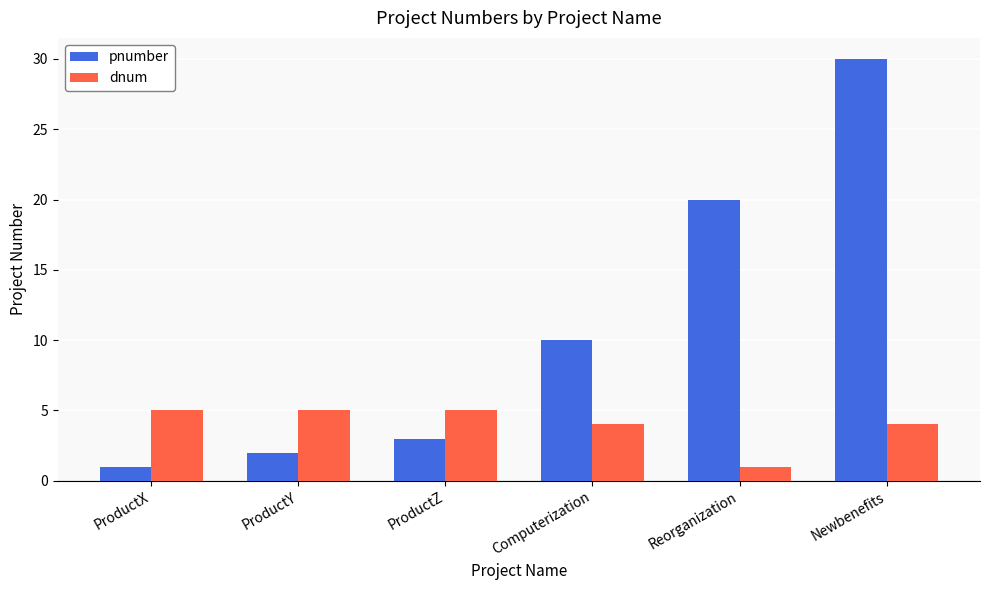

Rank the series by their average value, from lowest to highest.

dnum, pnumber